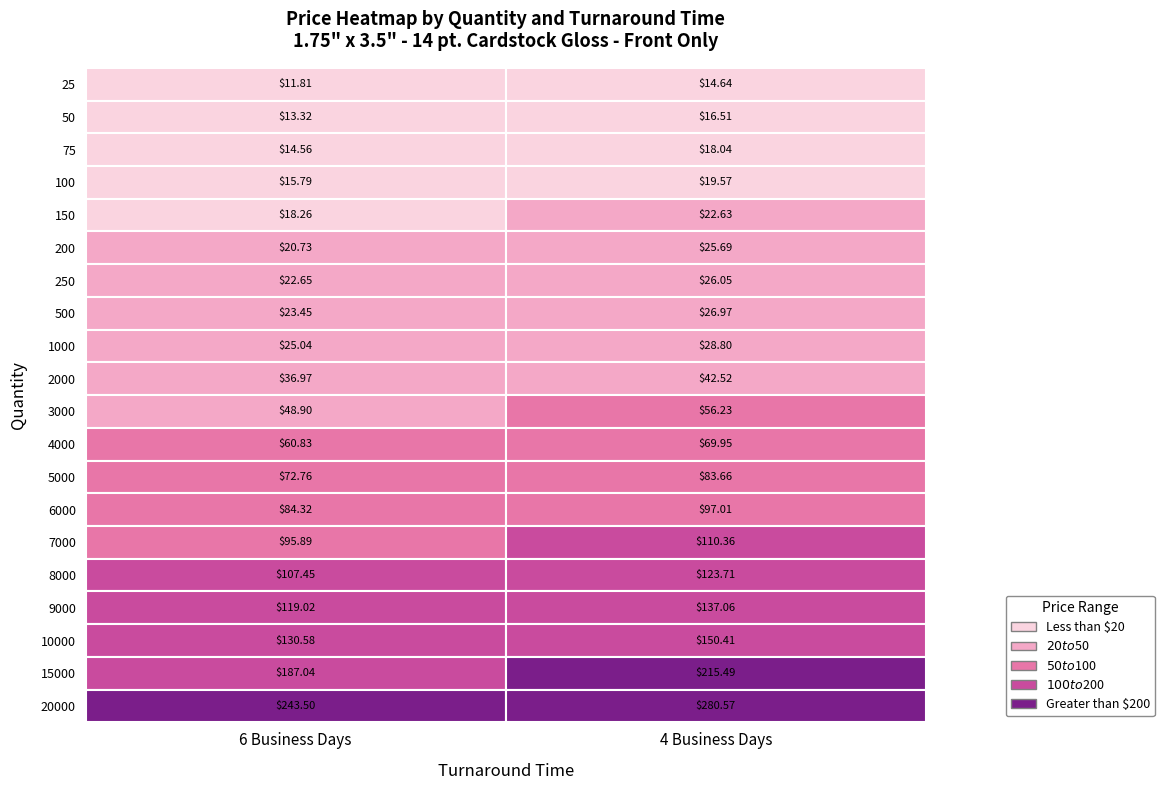

The 4 Business Days series shows 130.1 at 5000. True or false?

False